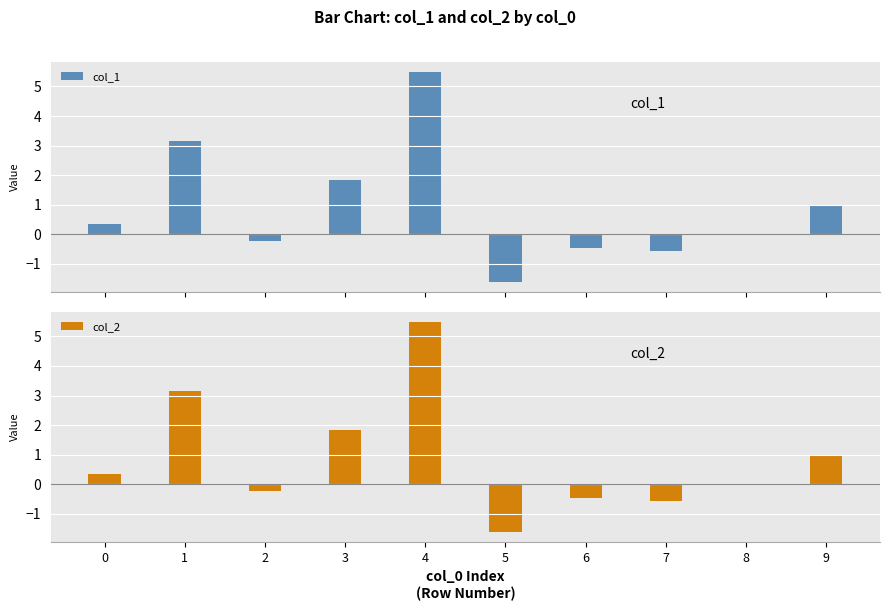

Which series has the largest total across all categories?

col_2